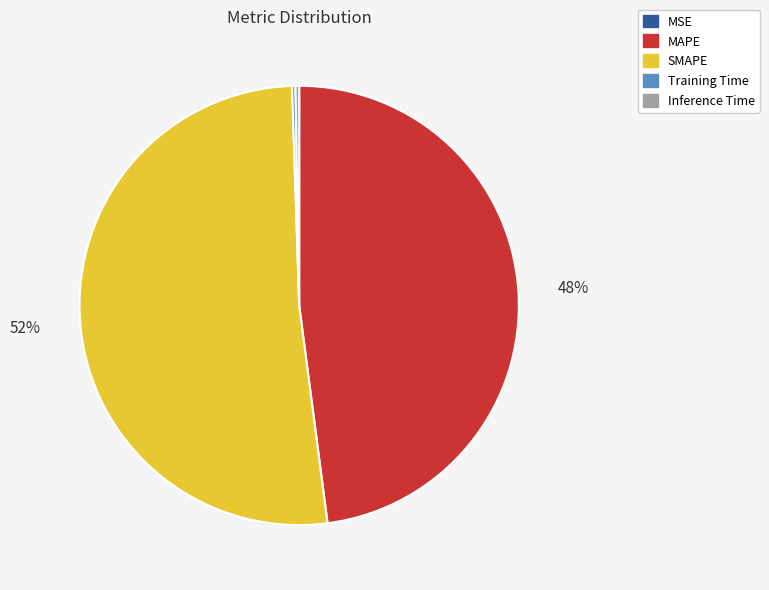

To the nearest percent, what is the average slice percentage?

20%